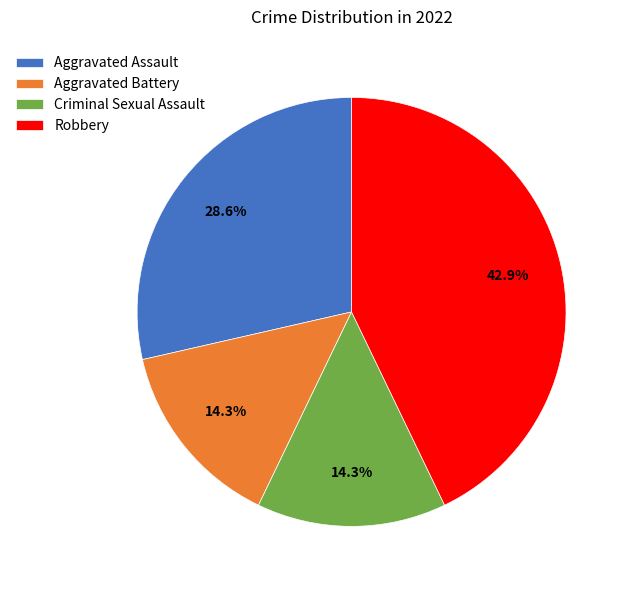

To the nearest percent, what percentage of the pie is Aggravated Assault?

29%